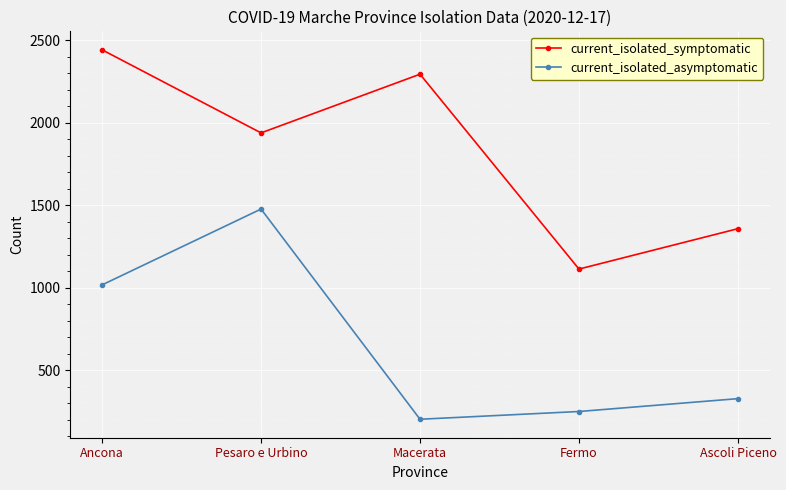

What is the average value of the current_isolated_symptomatic series?

1830